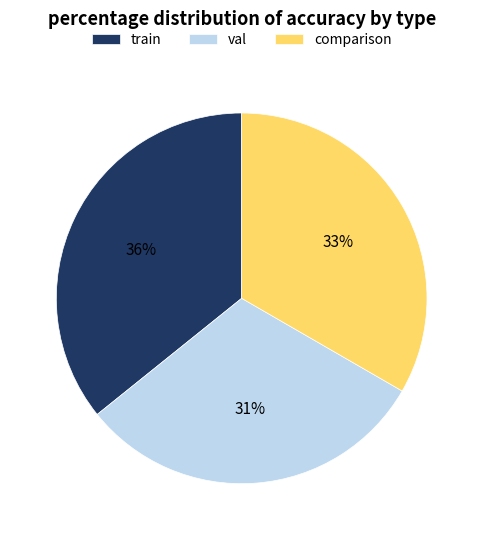

Do comparison and val together represent more than half of the pie?

Yes